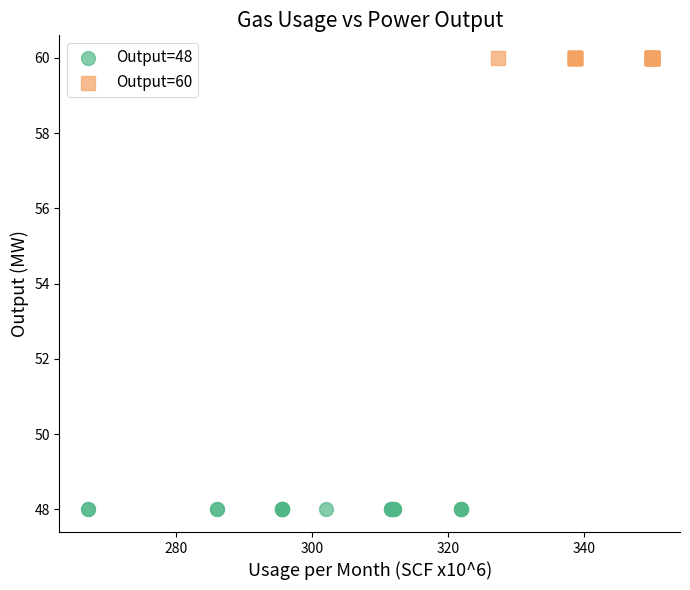

Which series contains the lowest Y value?

Output=48